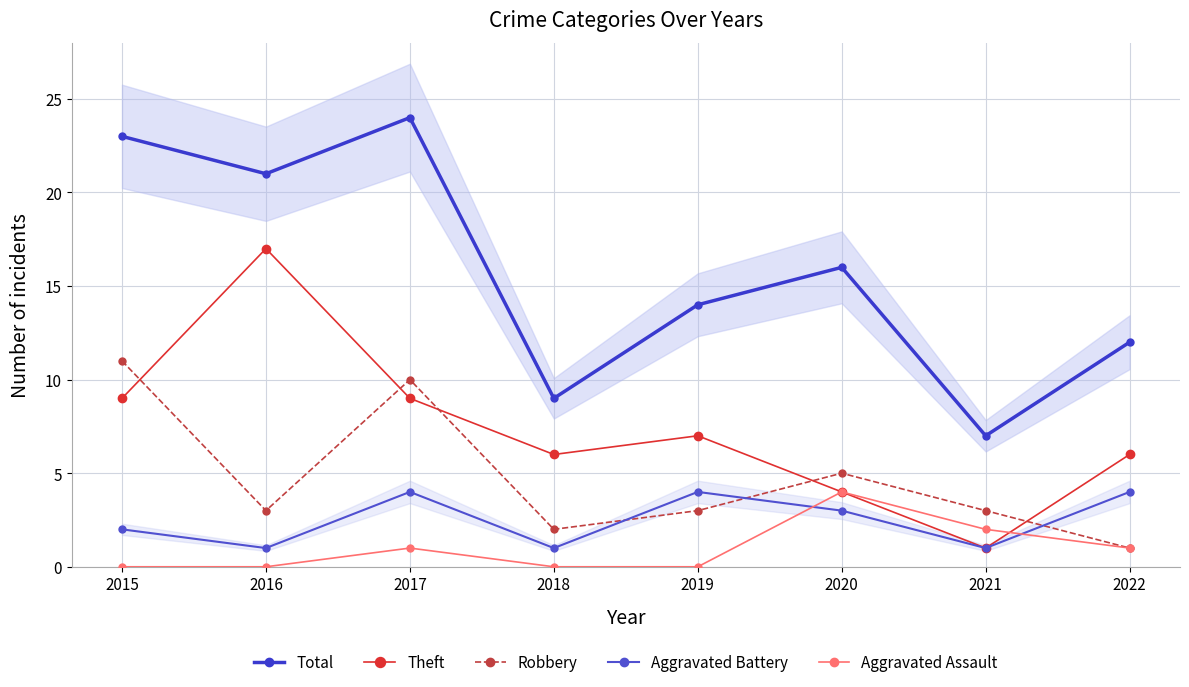

Which series ends up on top after the final intersection of Theft and Aggravated Assault?

Theft